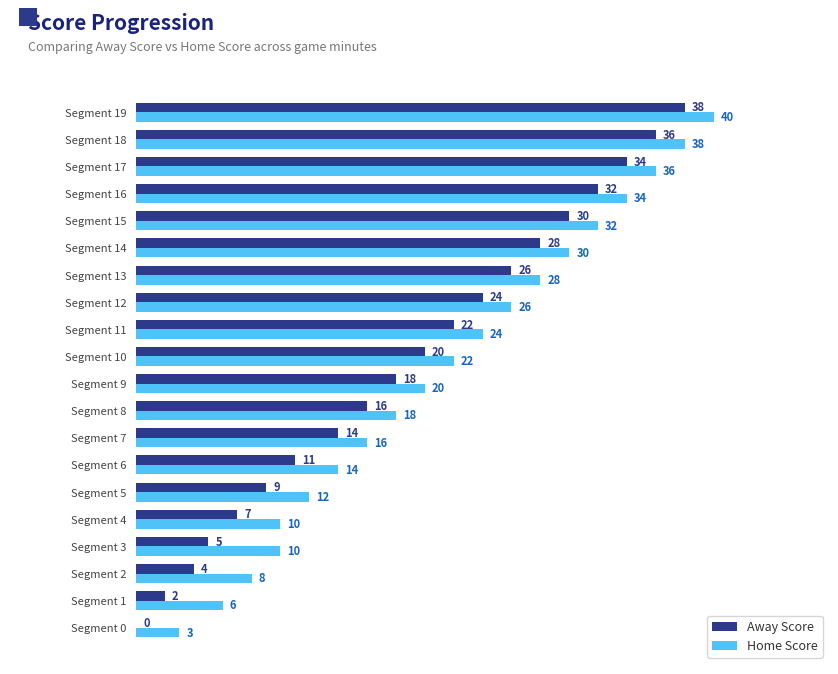

How many categories are shown in the chart?

20